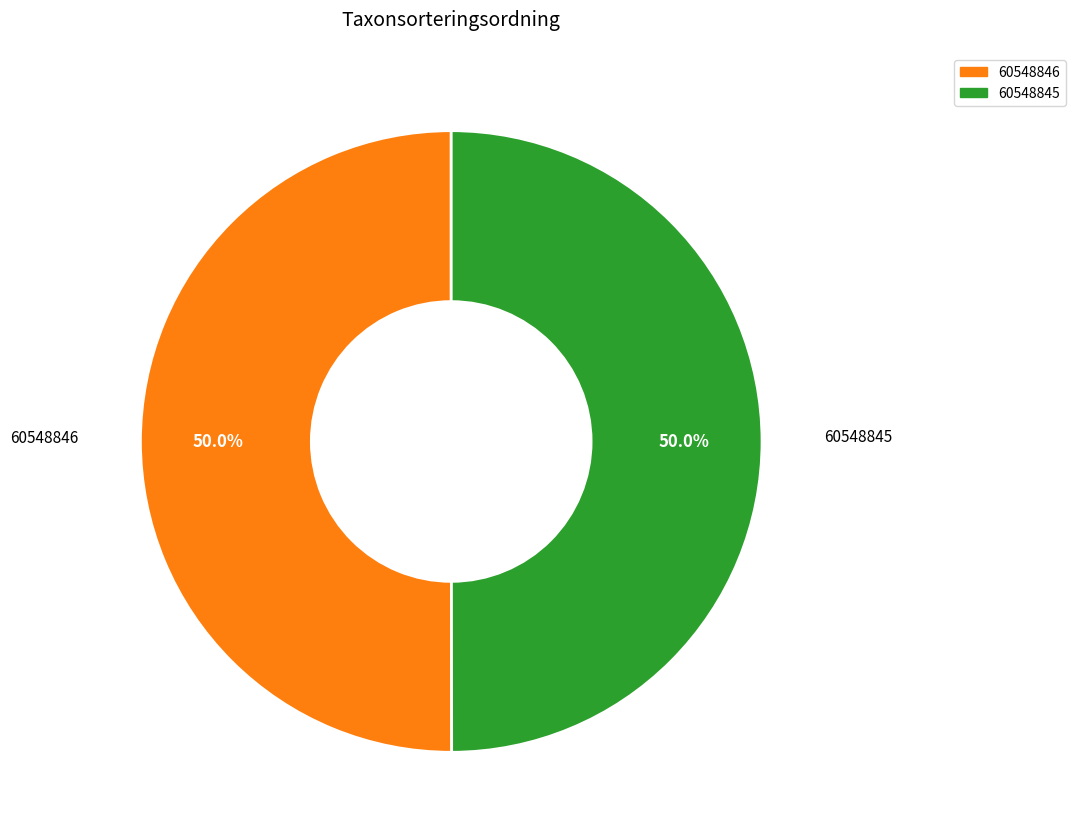

Count the number of slices in the pie.

2